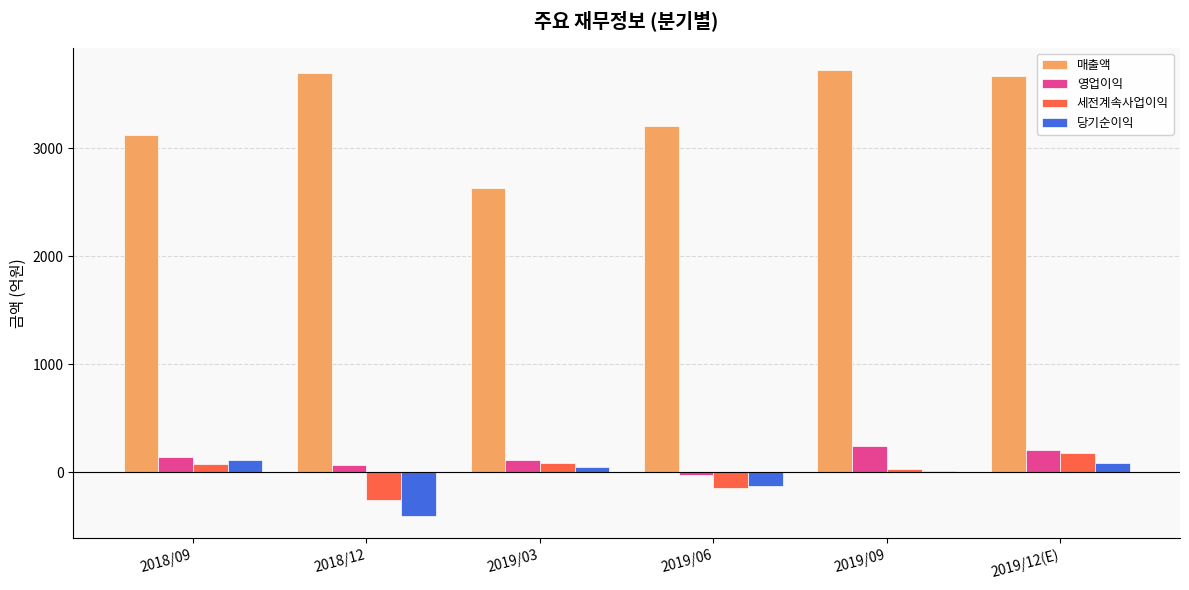

Which series has the largest total across all categories?

매출액